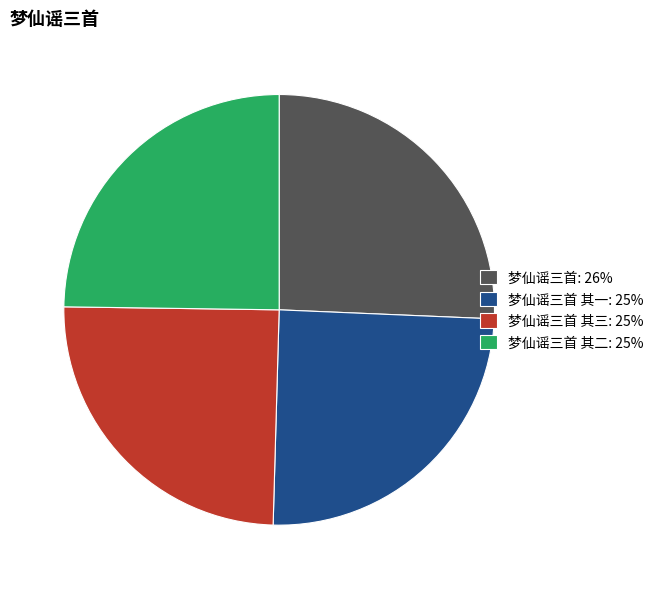

Is there a majority slice in this chart?

No